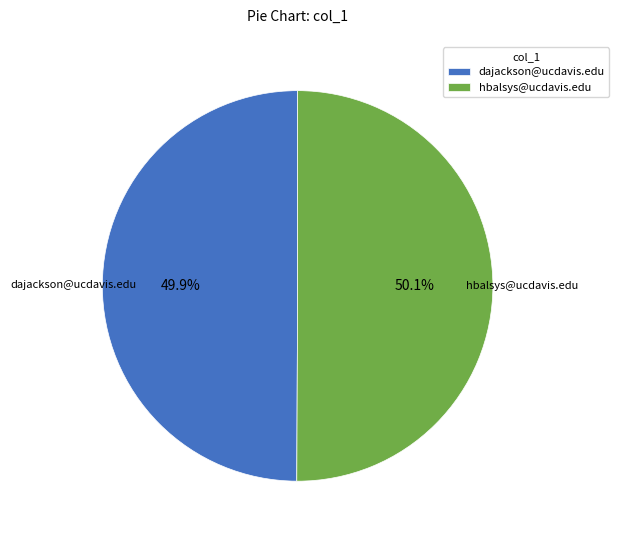

Does any single category account for the majority?

Yes